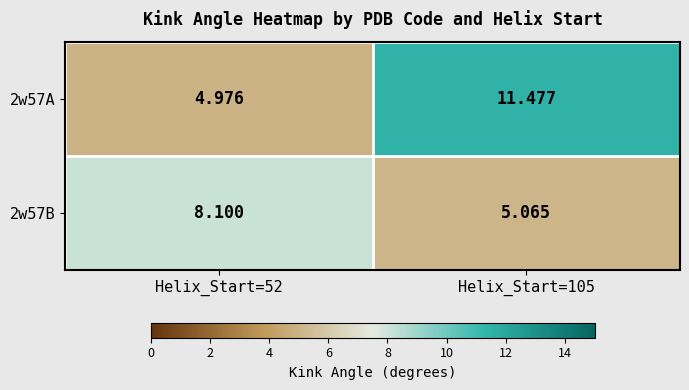

What is the maximum value shown in the chart?

11.5